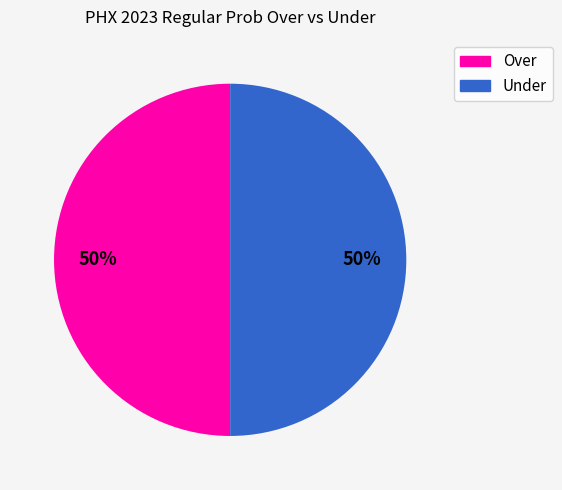

To the nearest percent, what is the average slice percentage?

50%